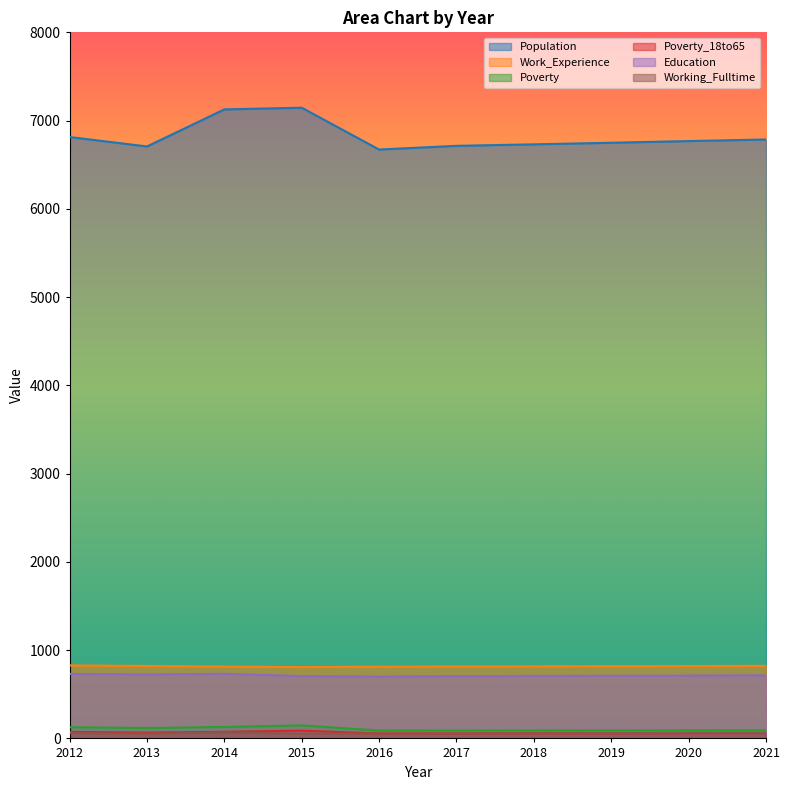

What is the difference between the maximum and minimum values in the Poverty series?

59